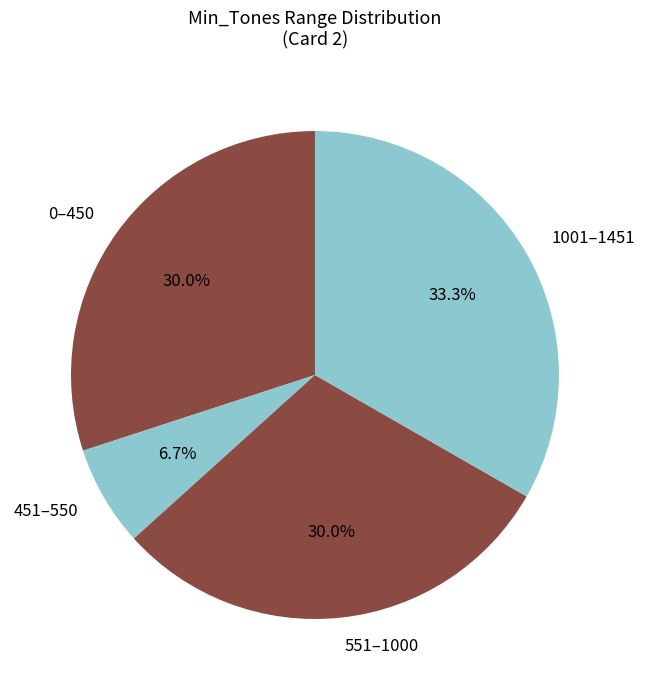

Which has a higher value, 451–550 or 0–450?

0–450